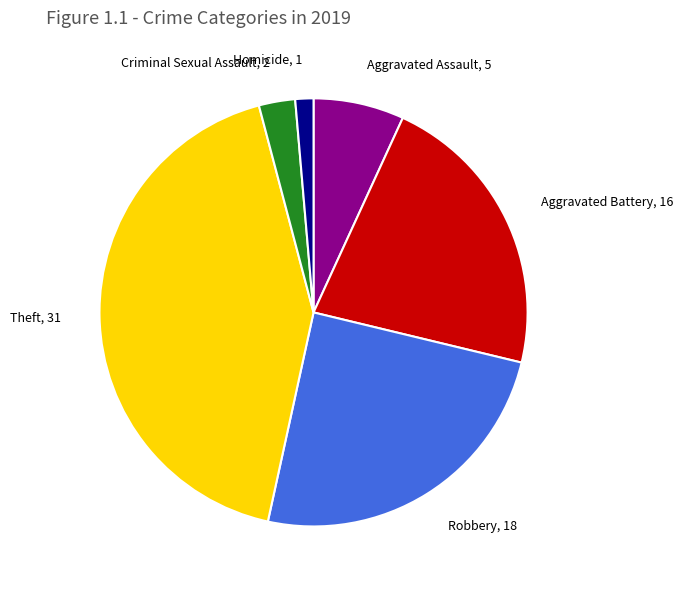

Between Theft, 31 and Criminal Sexual Assault, 2, which is larger?

Theft, 31